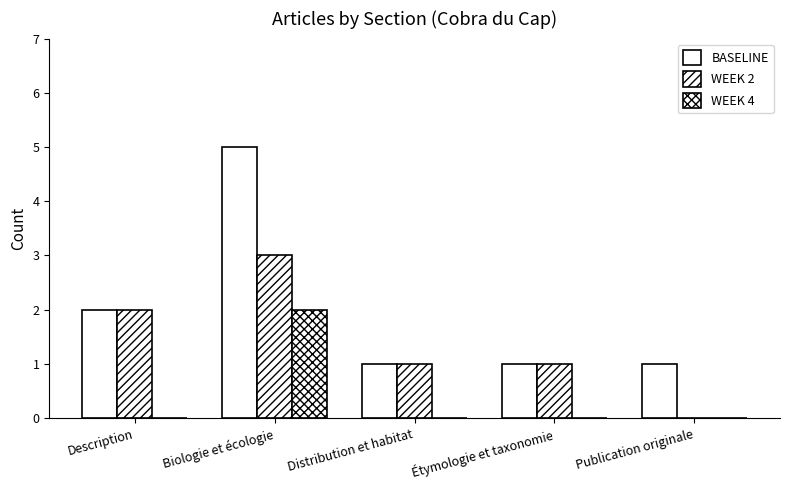

Reading right to left, extract all data points from this chart.

BASELINE: Publication originale=1	Étymologie et taxonomie=1	Distribution et habitat=1	Biologie et écologie=5	Description=2
WEEK 2: Publication originale=0	Étymologie et taxonomie=1	Distribution et habitat=1	Biologie et écologie=3	Description=2
WEEK 4: Publication originale=0	Étymologie et taxonomie=0	Distribution et habitat=0	Biologie et écologie=2	Description=0